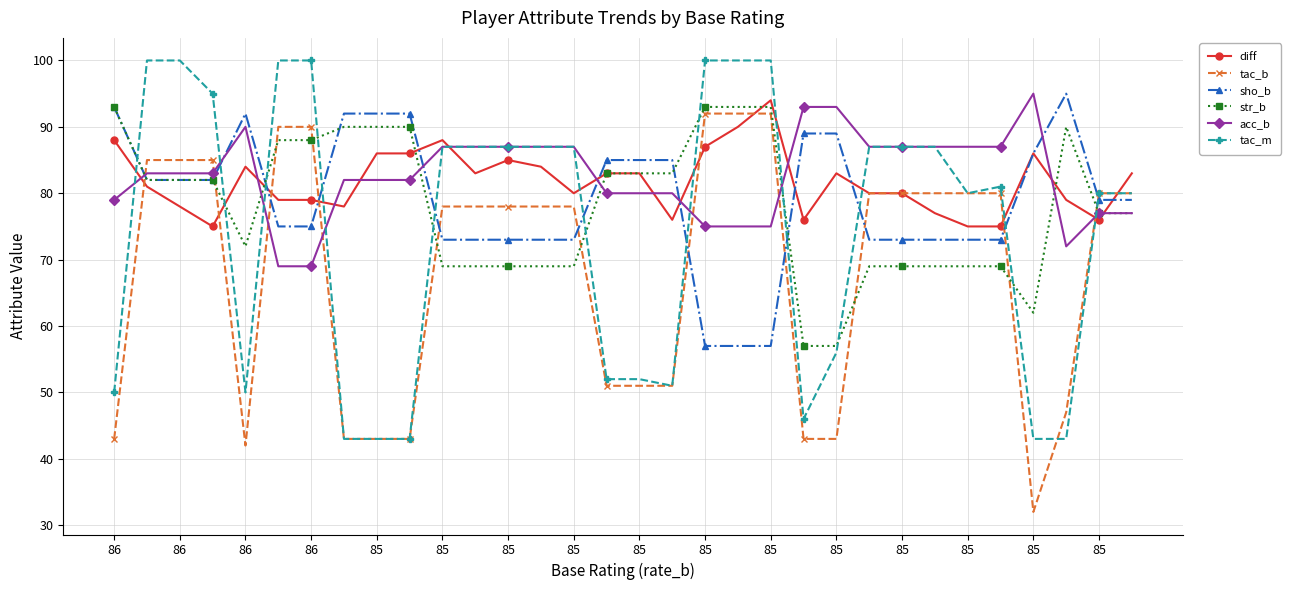

What is the smallest value displayed?

32